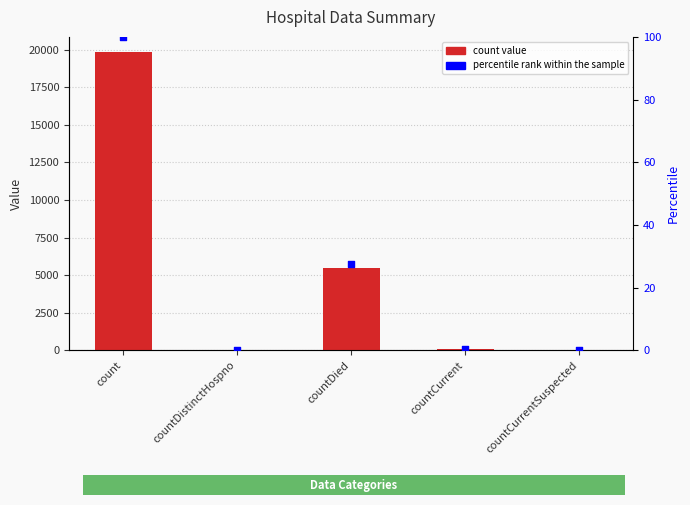

Is the value of percentile rank within the sample at countDied greater than the value of count at countCurrentSuspected?

Yes